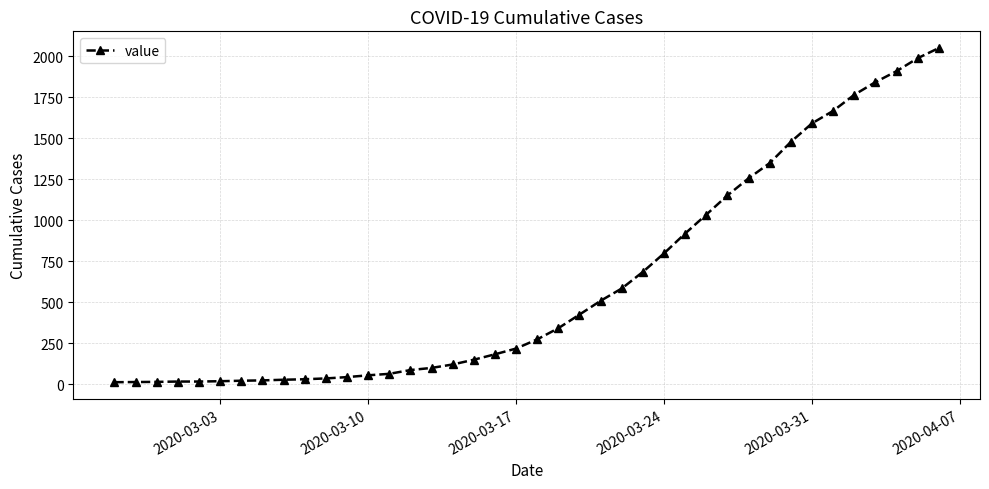

What is the minimum value shown in the chart?

13